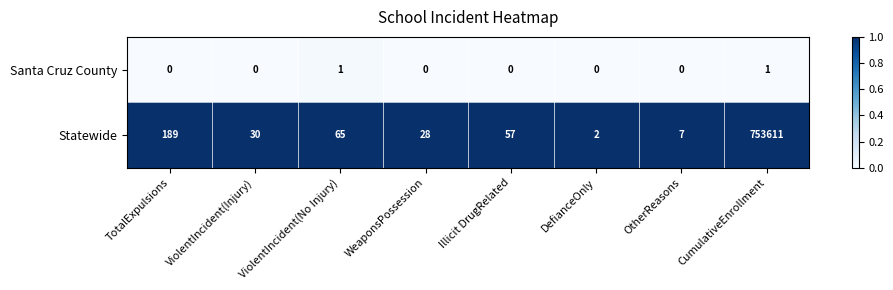

How many series are shown in this chart?

2